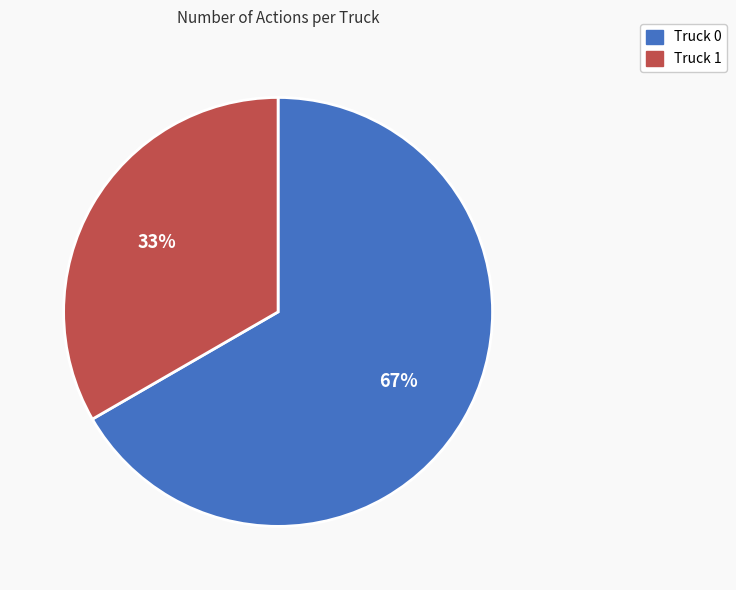

What is the majority slice?

Truck 0